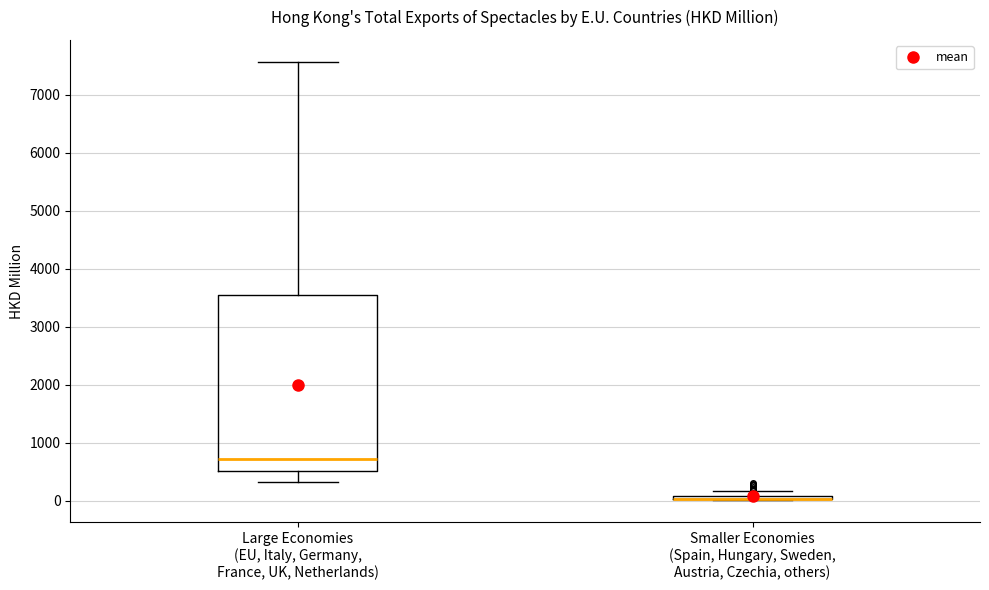

Where does the upper whisker of the box for Large Economies (EU, Italy, Germany, France, UK, Netherlands) end on the y-axis? The values are not printed on the chart, so give them approximately, as read against the axis.

7600